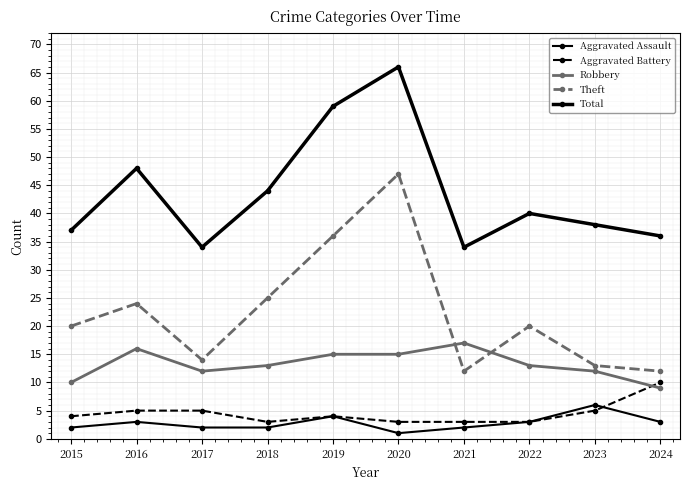

How many values in the Total series are below 40?

5